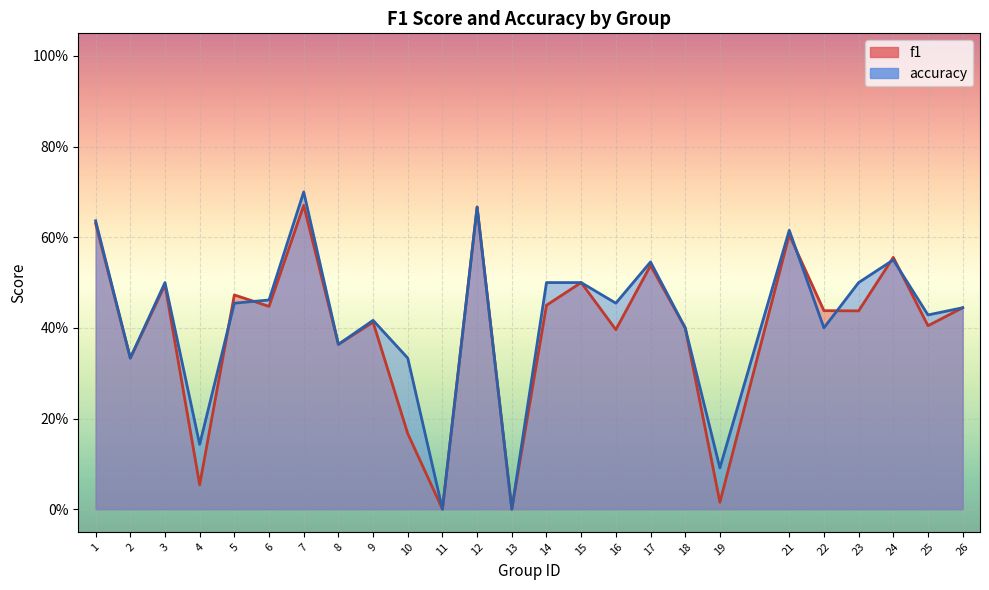

Which series ends up on top after the final intersection of f1 and accuracy?

accuracy